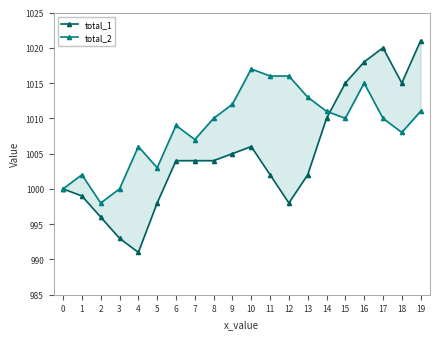

Which series changed the most between 2 and 10?

total_2